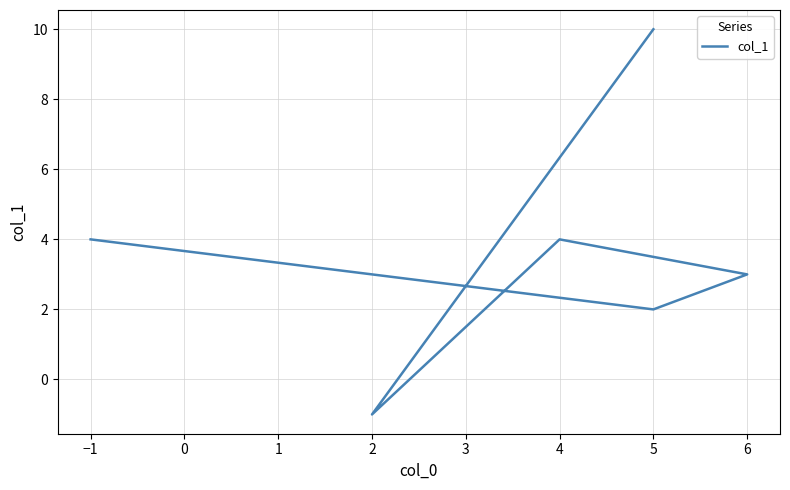

The chart shows a value of 1 at 5. True or false?

False